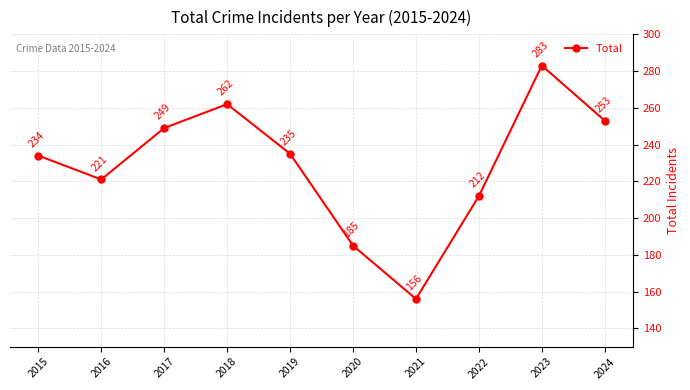

What is the value of the 9th point from the left?

283